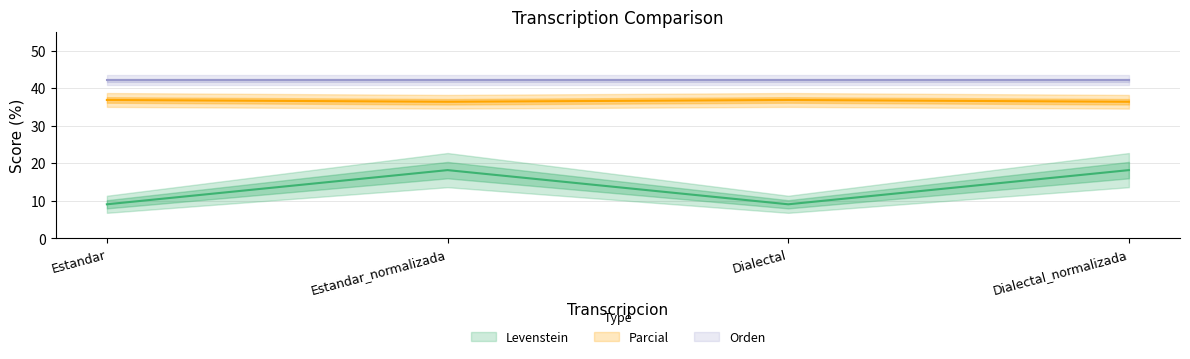

What is the average value of the Parcial series?

36.6